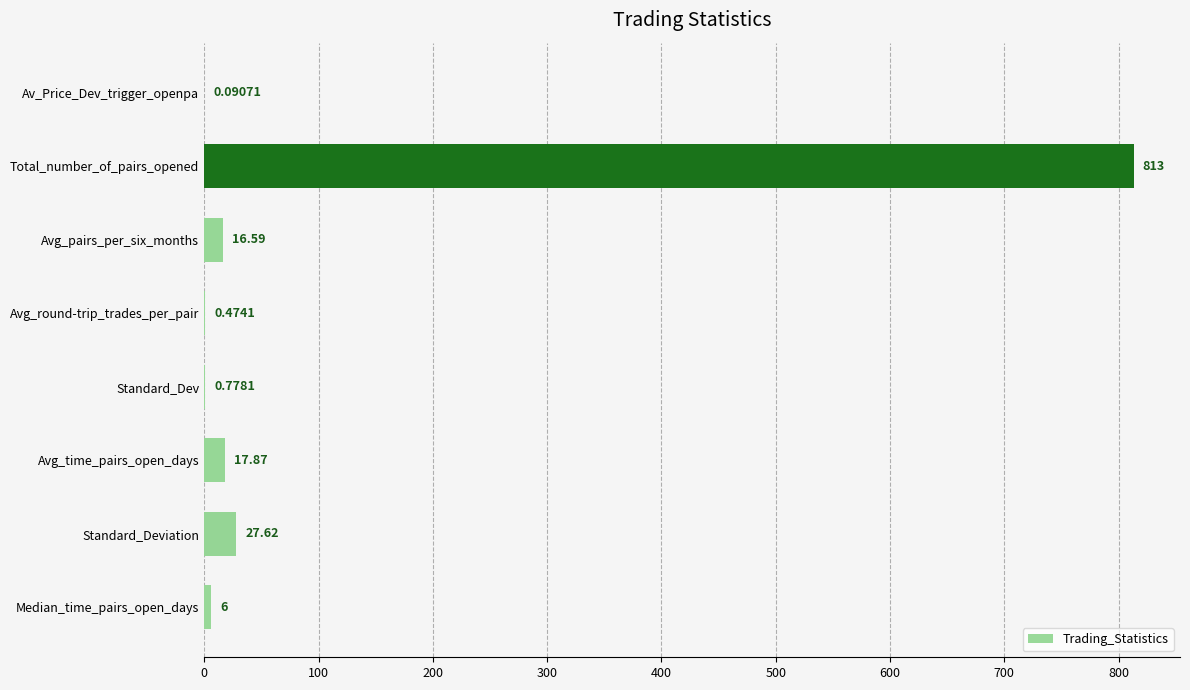

What is the sum of all values?

882.4